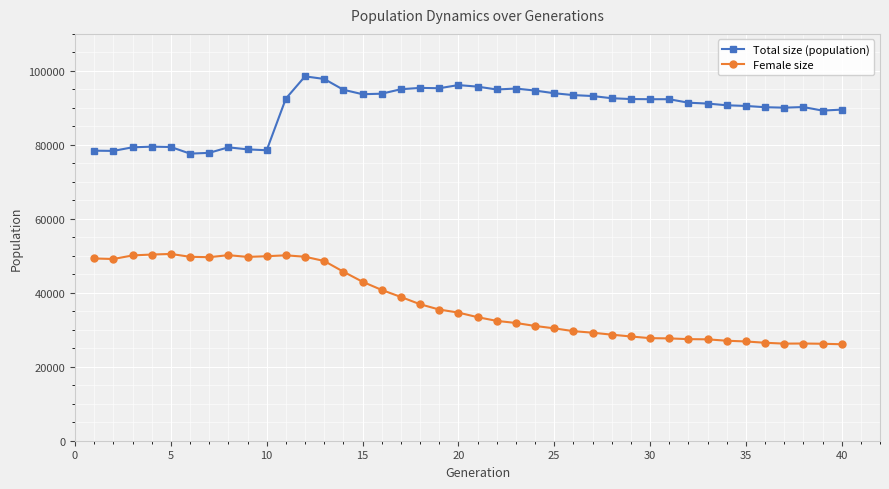

What is the minimum value shown in the chart?

26085